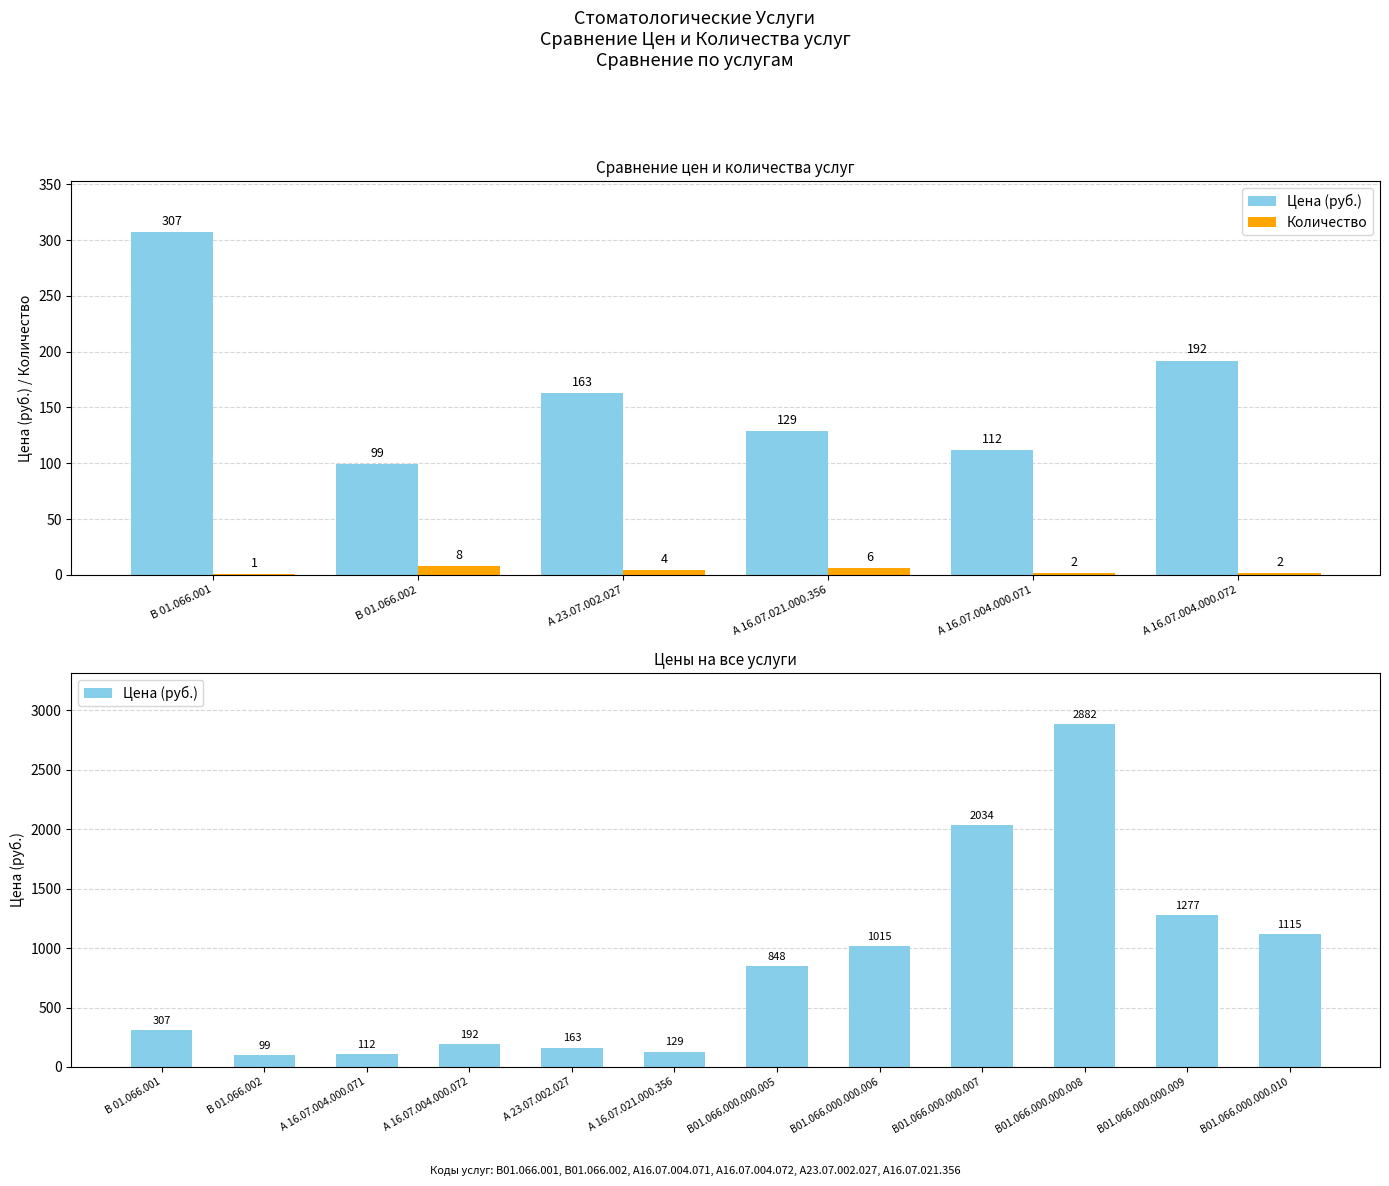

At which label is Количество closest to 4?

А 23.07.002.027